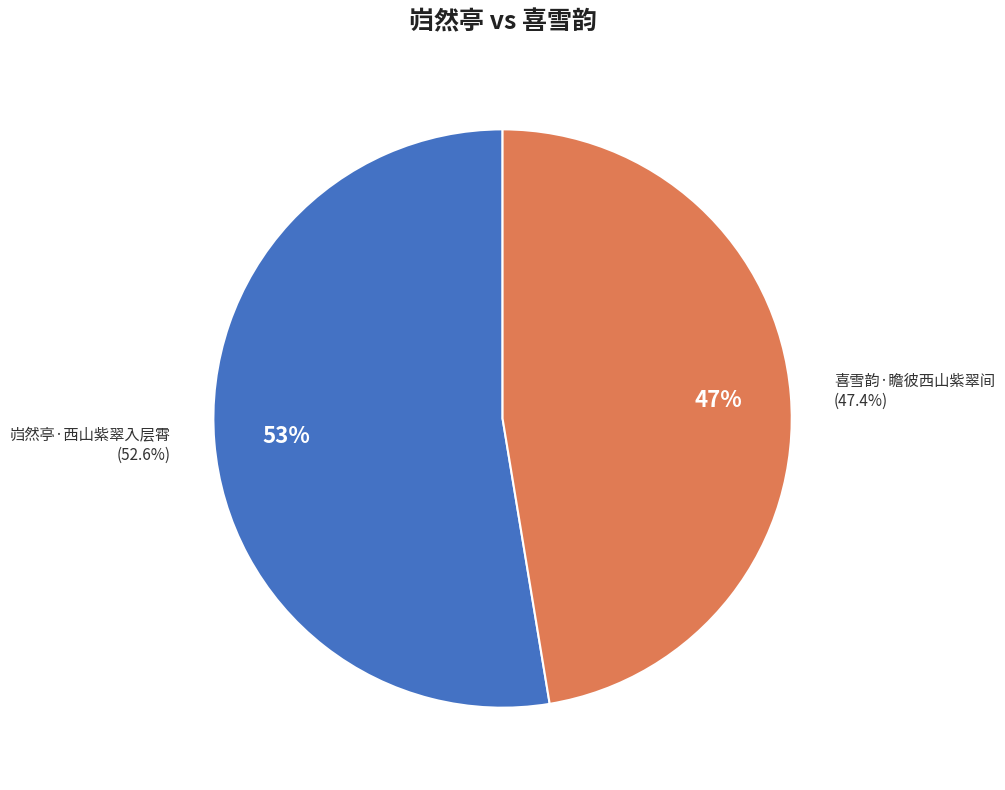

Is the sum of 喜雪韵·瞻彼西山紫翠间 and 岿然亭·西山紫翠入层霄 greater than half?

Yes